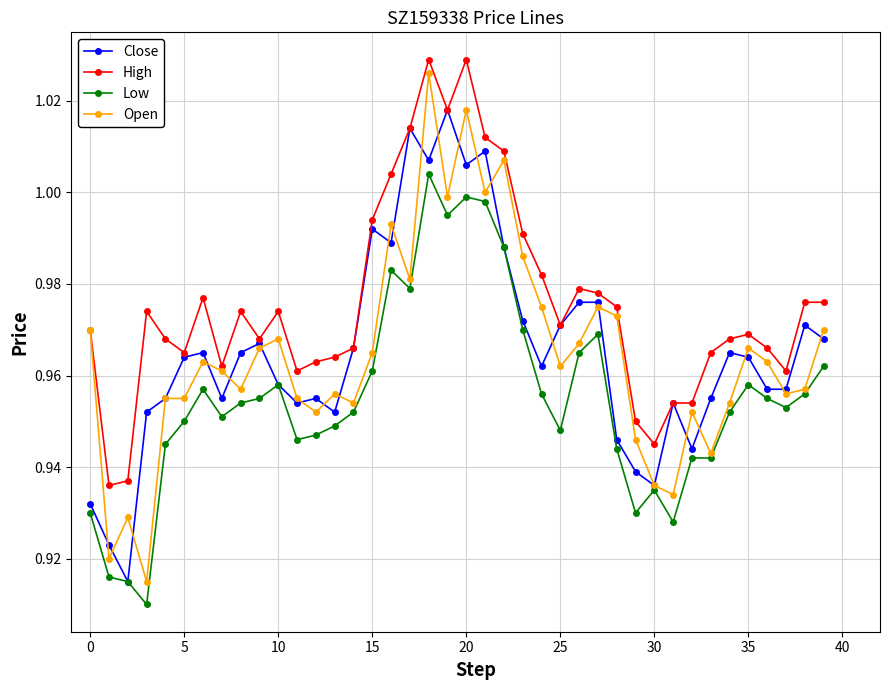

Which series has the largest total across all categories?

High